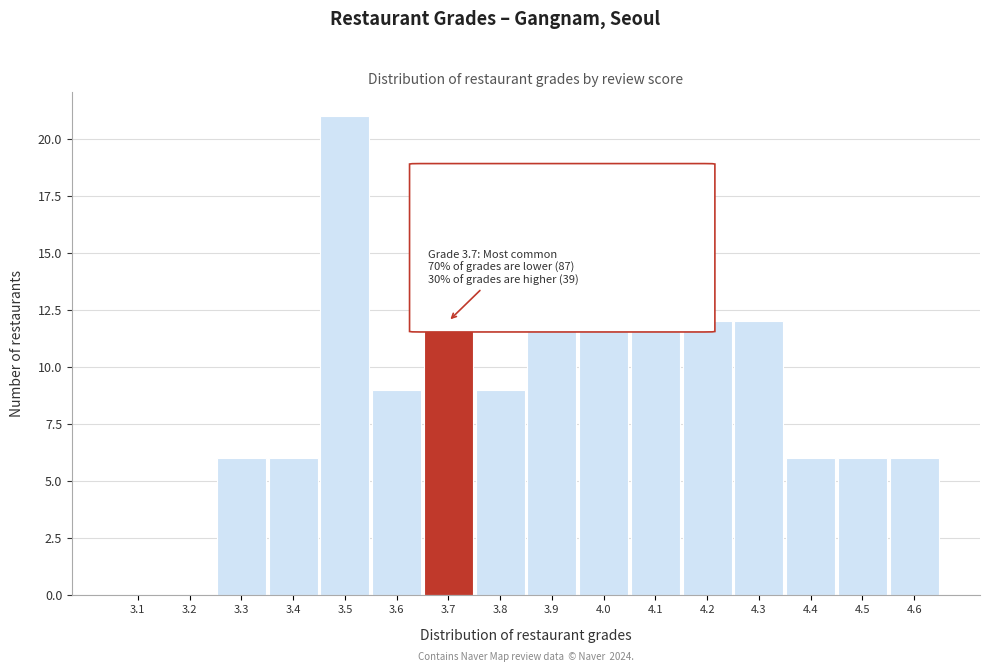

Reading left to right, transcribe all the data shown in this chart.

3.1=0	3.2=0	3.3=6	3.4=6	3.5=21	3.6=9	3.7=12	3.8=9	3.9=12	4.0=12	4.1=15	4.2=12	4.3=12	4.4=6	4.5=6	4.6=6